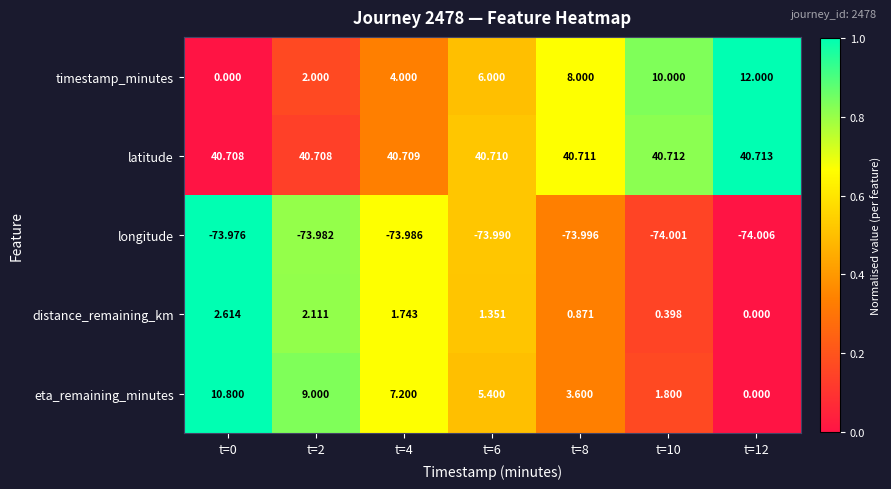

Which series has the largest range (max minus min)?

timestamp_minutes